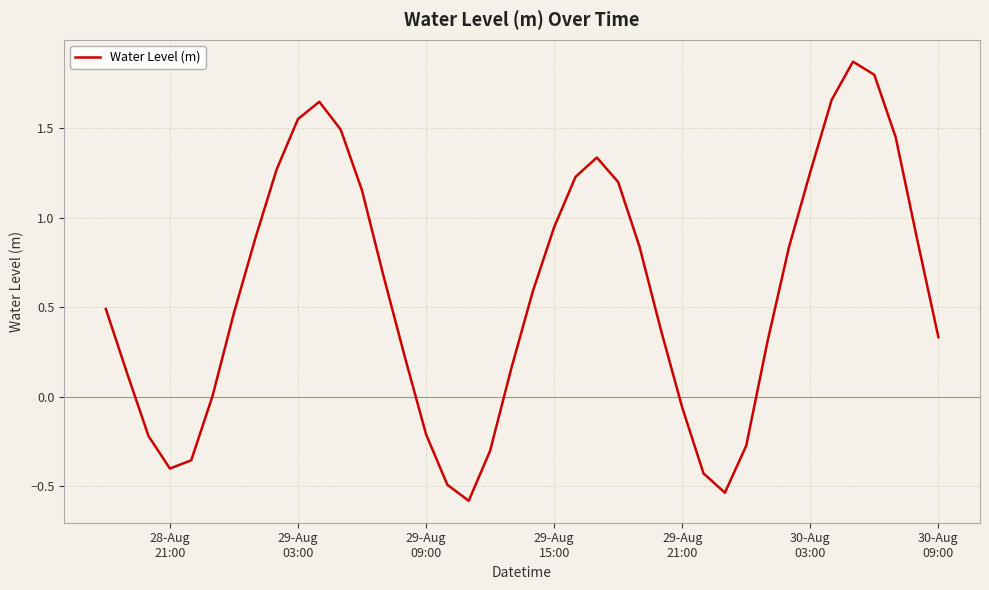

What is the difference between the maximum and second lowest values?

2.4